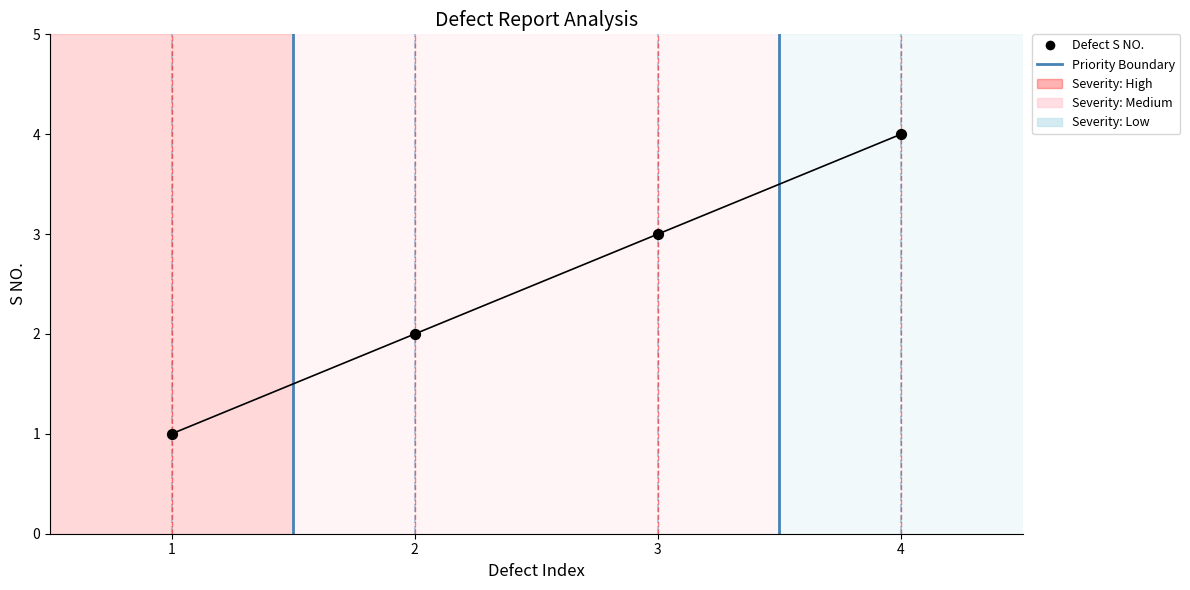

What is the ratio of the value at 2 to the value at 1?

2.0